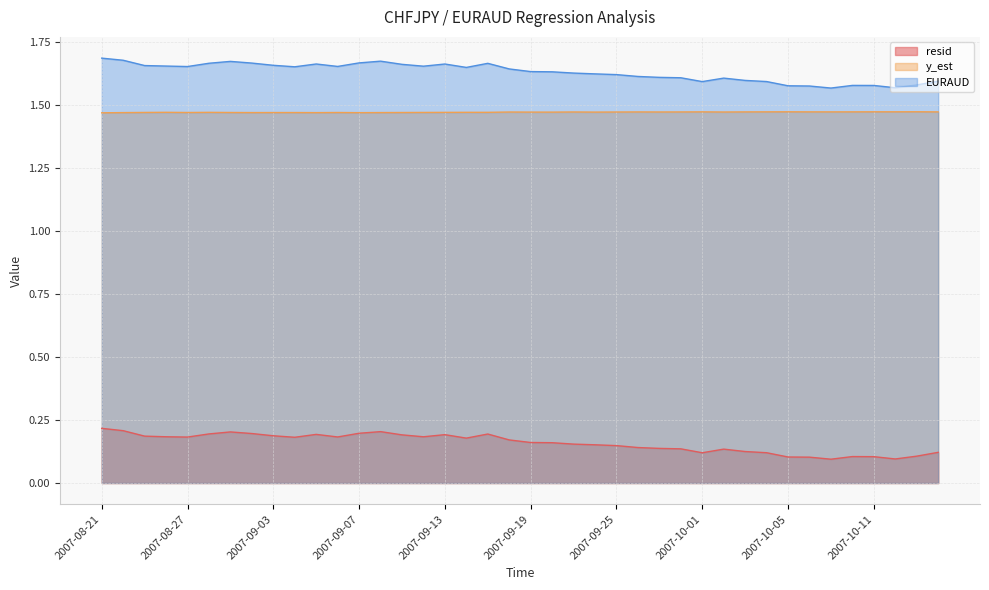

At which category is the sum across all series the highest?

2007-08-21